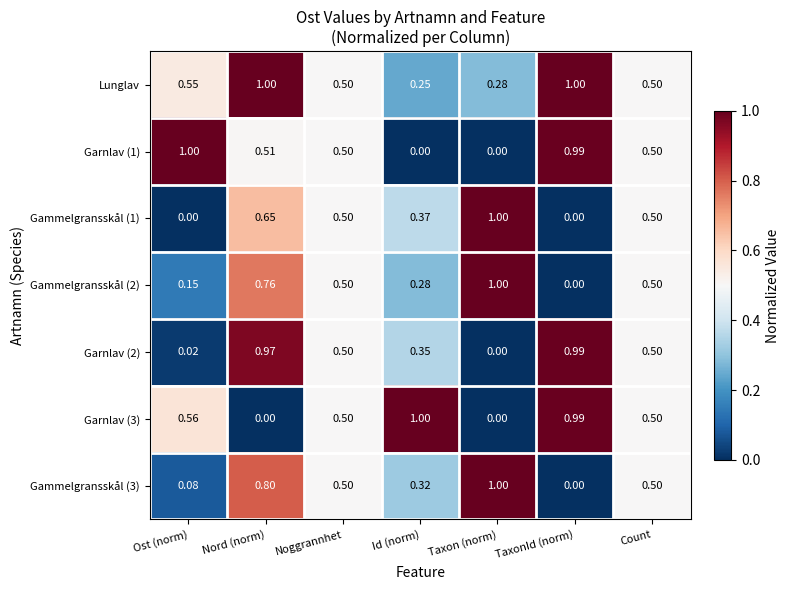

What is the maximum value shown in the chart?

1.0